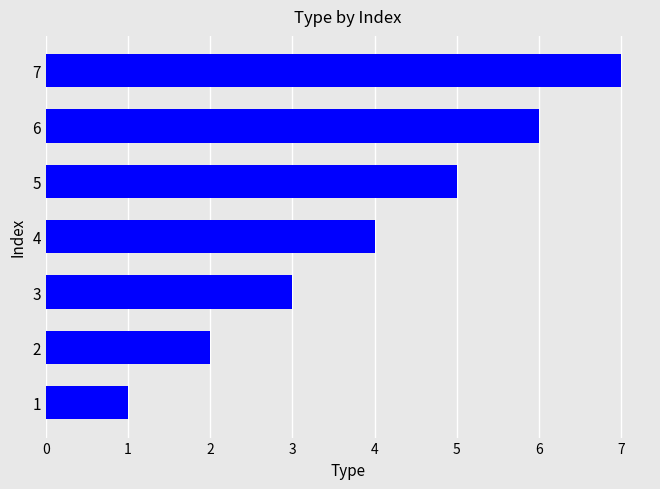

What is the change in value from 2 to 5?

+3